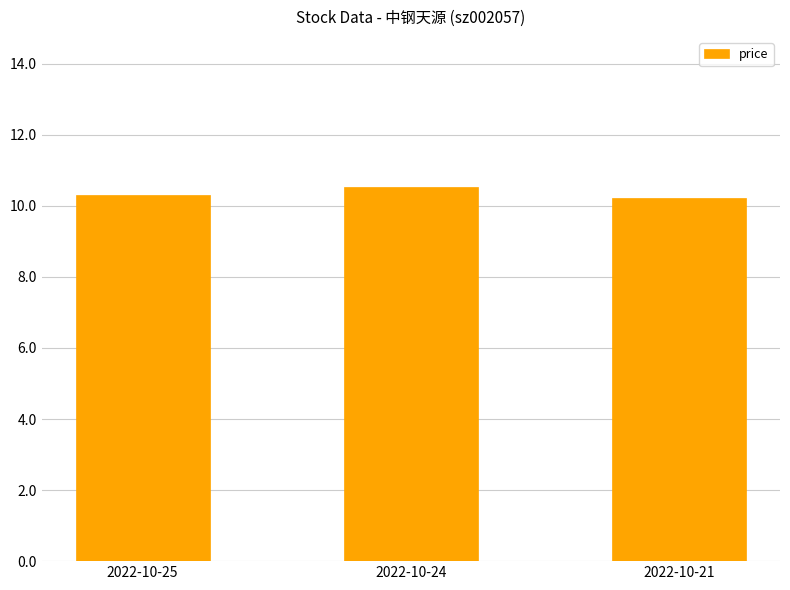

What is the maximum value shown in the chart?

10.5